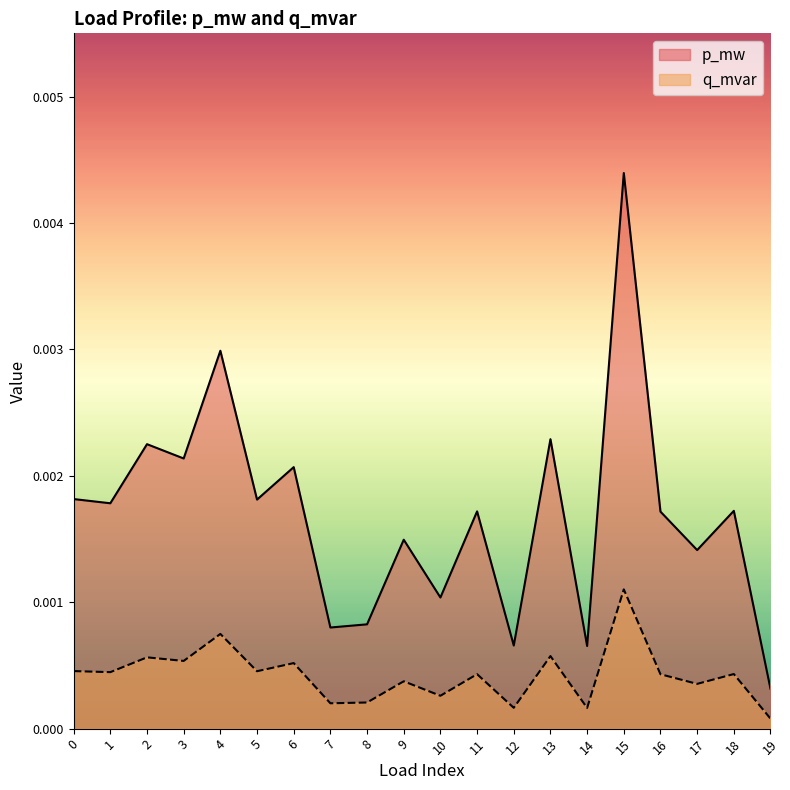

Where is p_mw nearest to the value 0?

19